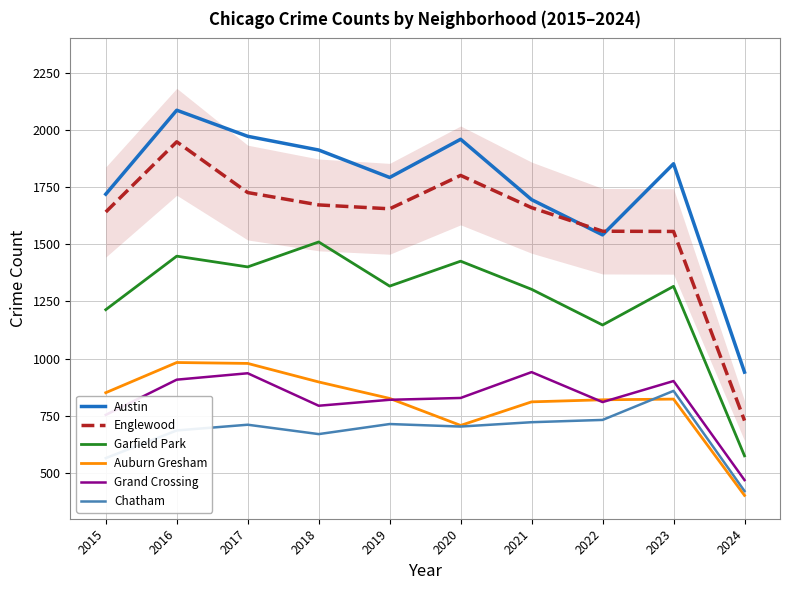

What is the average value of the Englewood series?

1594